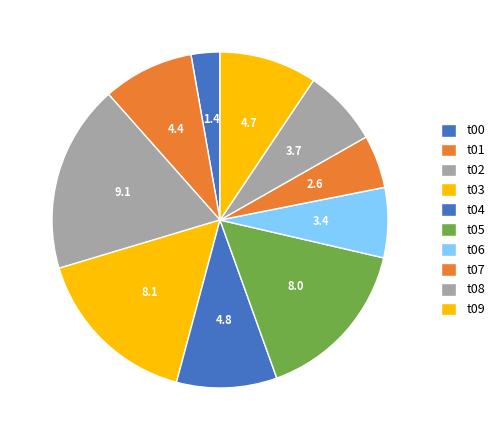

To the nearest percent, what is the difference between the t03 and t01 slice percentages?

7%